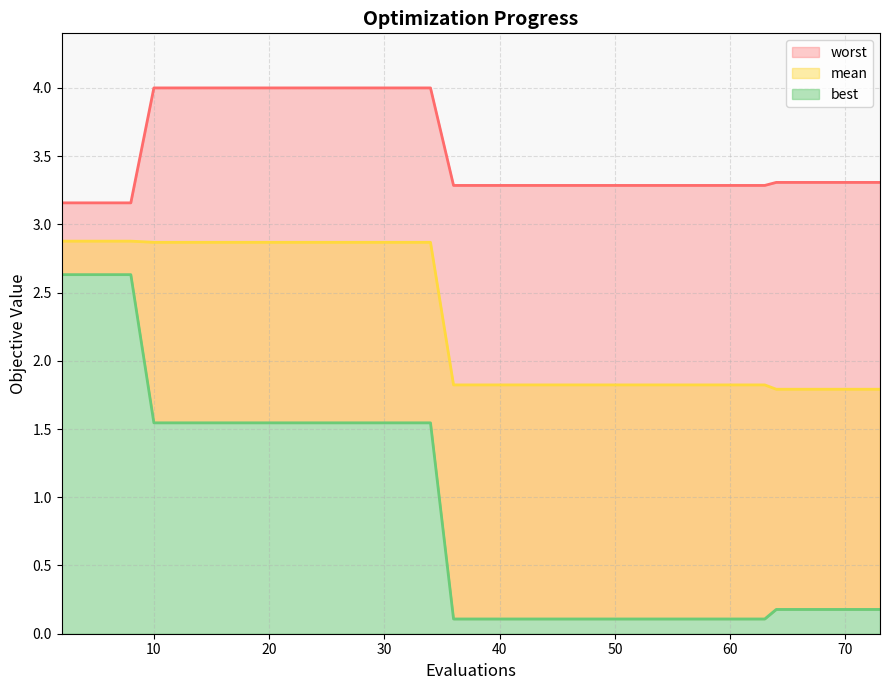

True or false: mean has a value of 1.2 at 33.

False